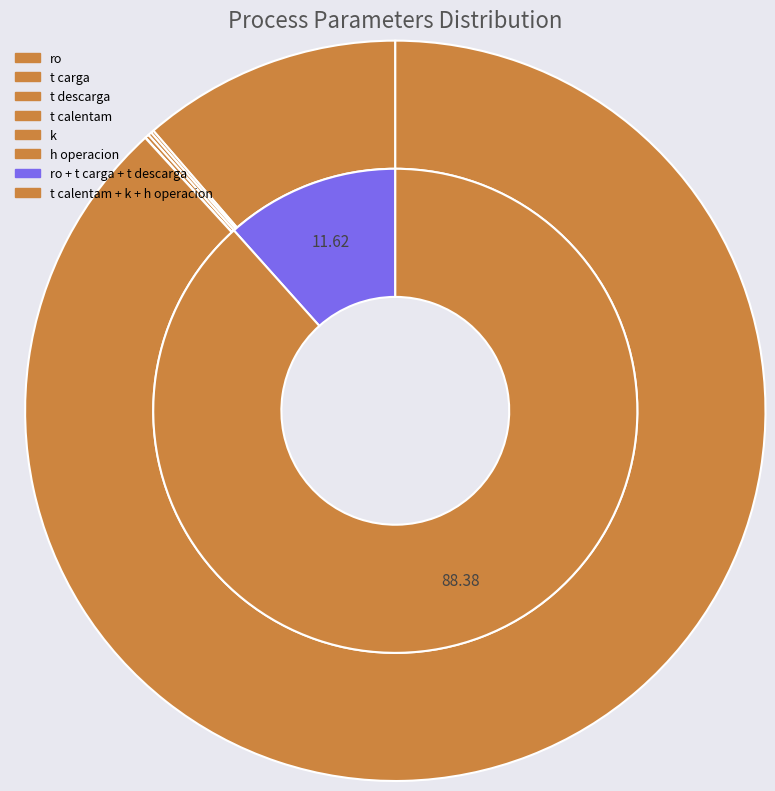

What percentage is NOT represented by t descarga?

99.8%